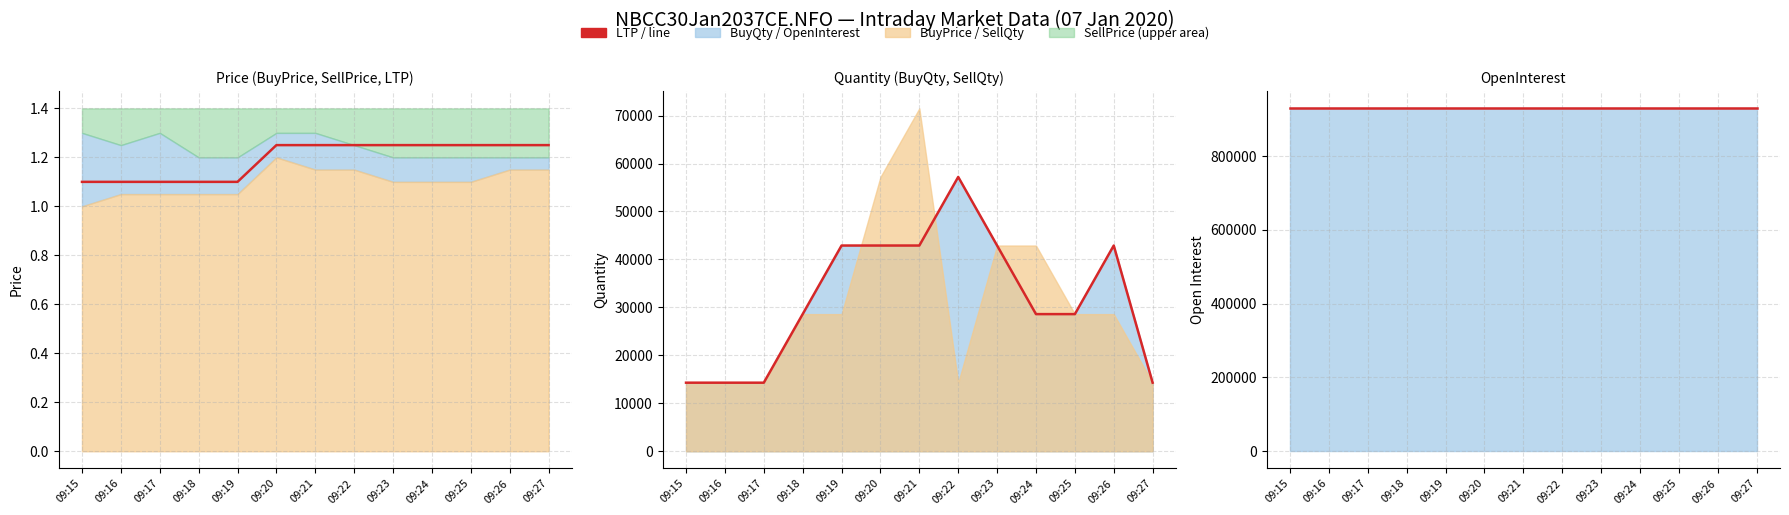

True or false: BuyQty line and LTP cross at least once.

False